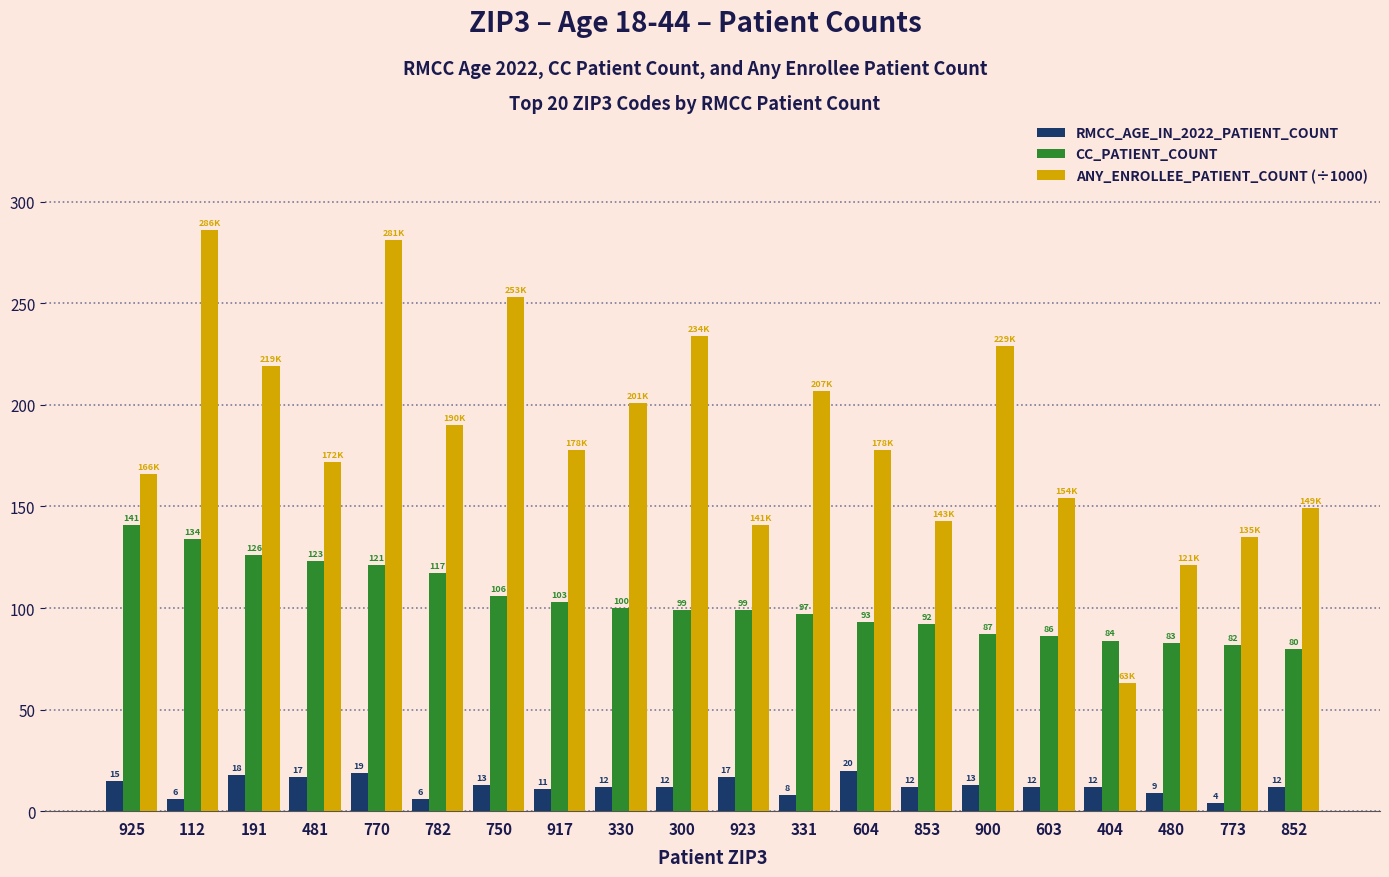

What is the total value across all series at 917?

292